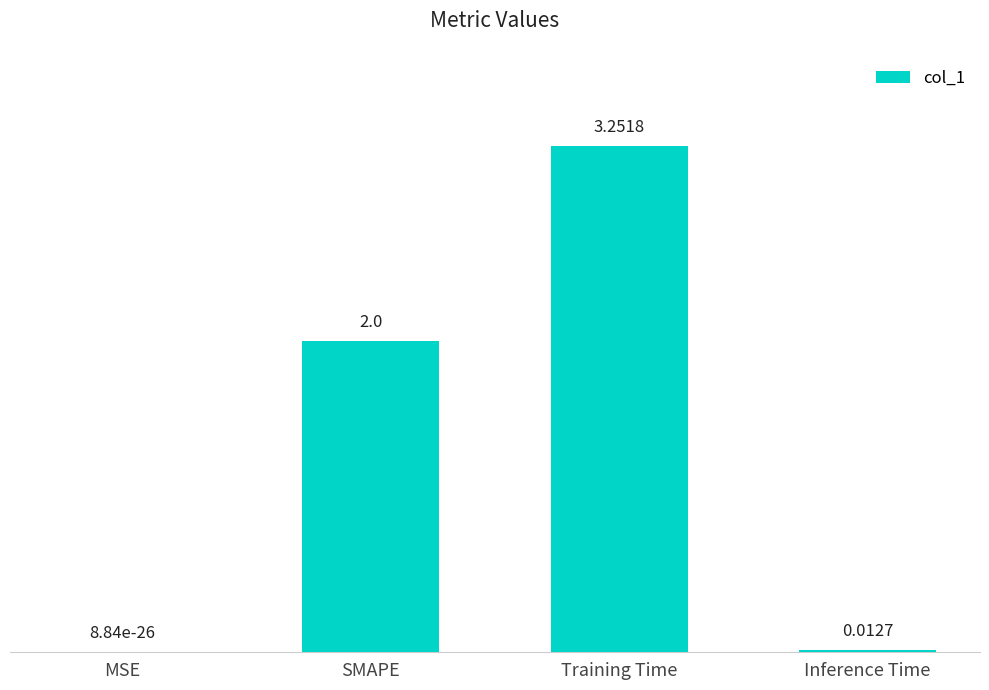

What is the average value?

1.3